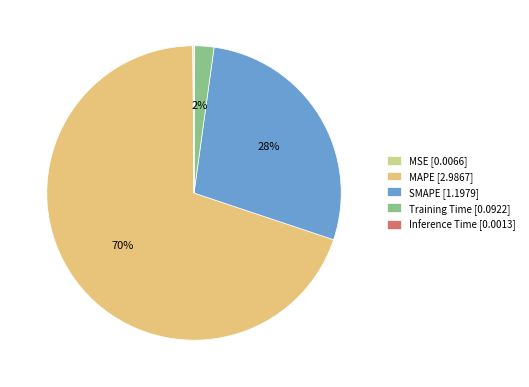

Which category accounts for the majority?

MAPE